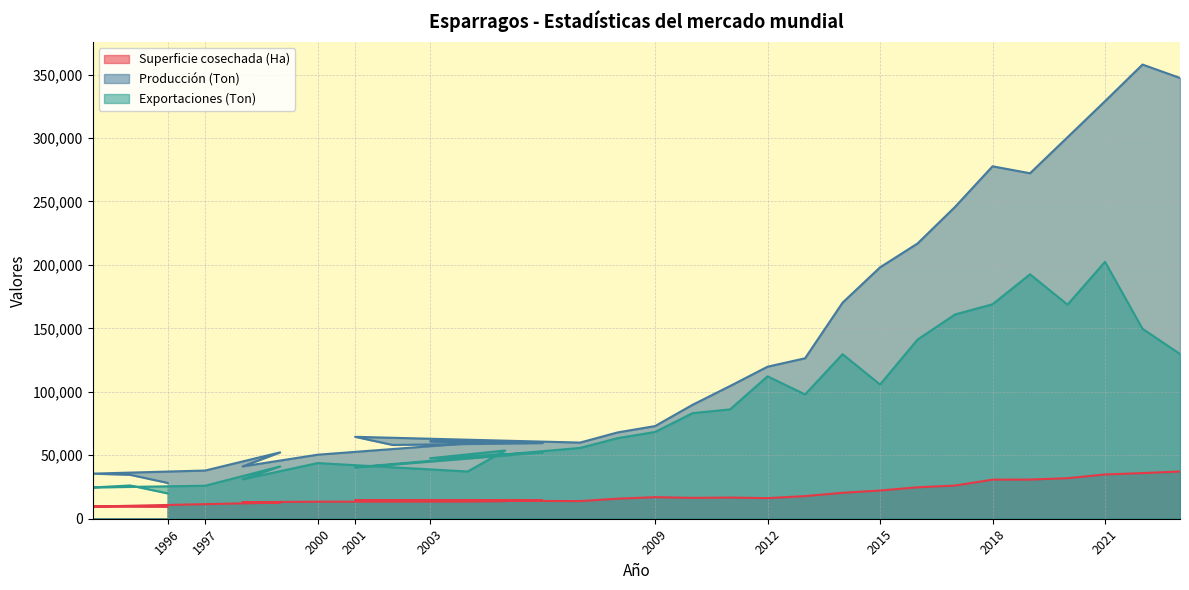

True or false: Producción (Ton) has a value of 119789.0 at 2012.

True